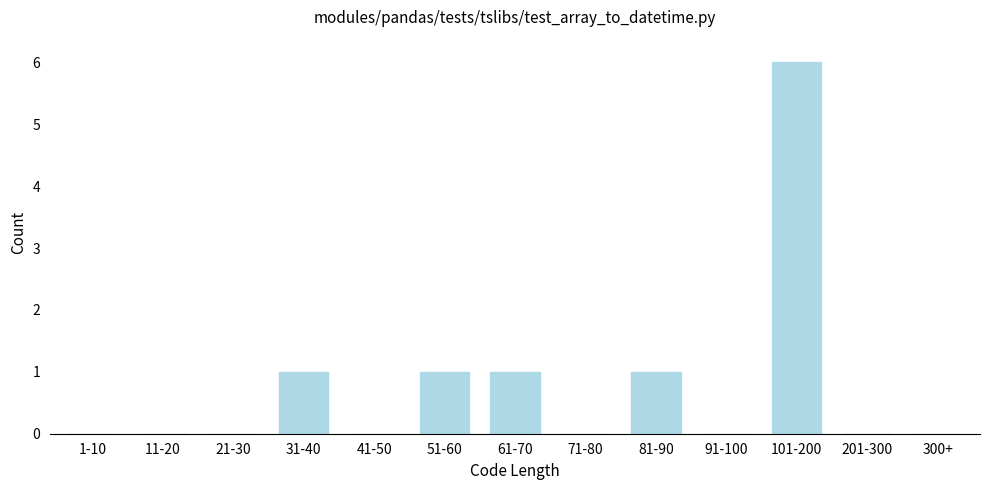

Reading left to right, what are all the values shown in this chart?

1-10=0	11-20=0	21-30=0	31-40=1	41-50=0	51-60=1	61-70=1	71-80=0	81-90=1	91-100=0	101-200=6	201-300=0	300+=0